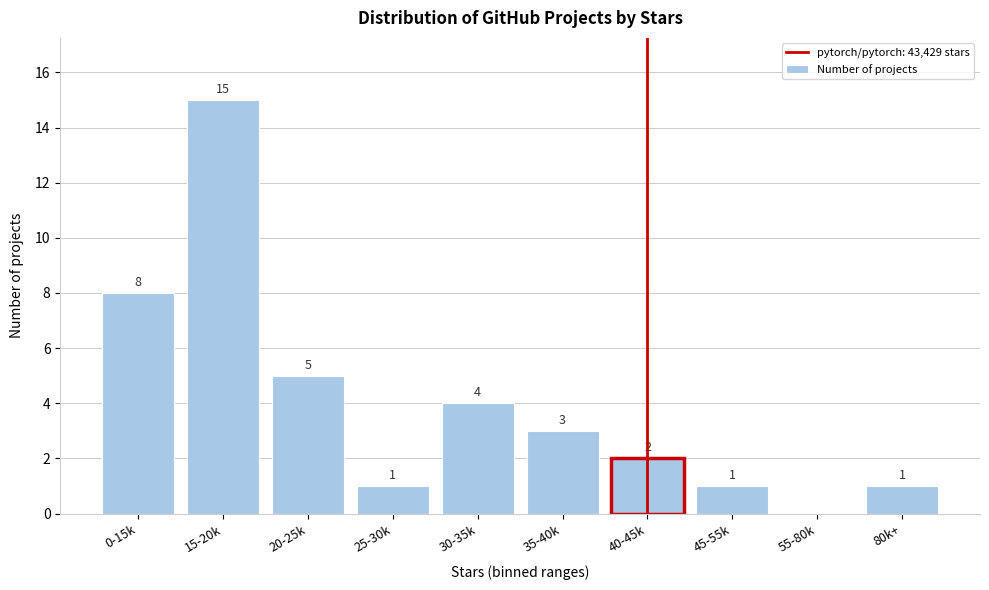

Reading right to left, list all the values displayed in this chart.

80k+=1	55-80k=0	45-55k=1	40-45k=2	35-40k=3	30-35k=4	25-30k=1	20-25k=5	15-20k=15	0-15k=8